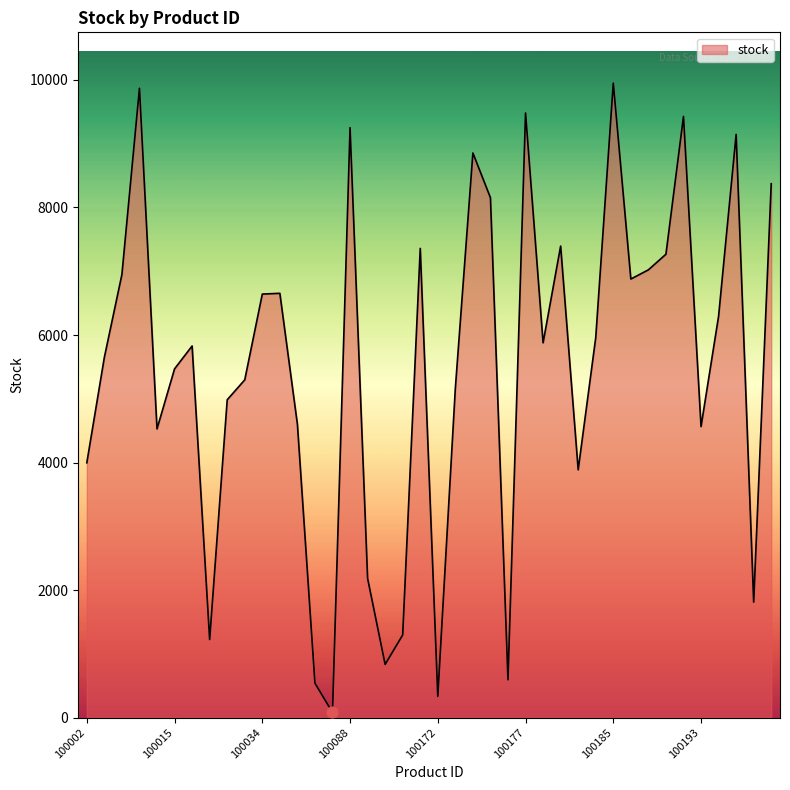

What is the greatest value displayed?

9951